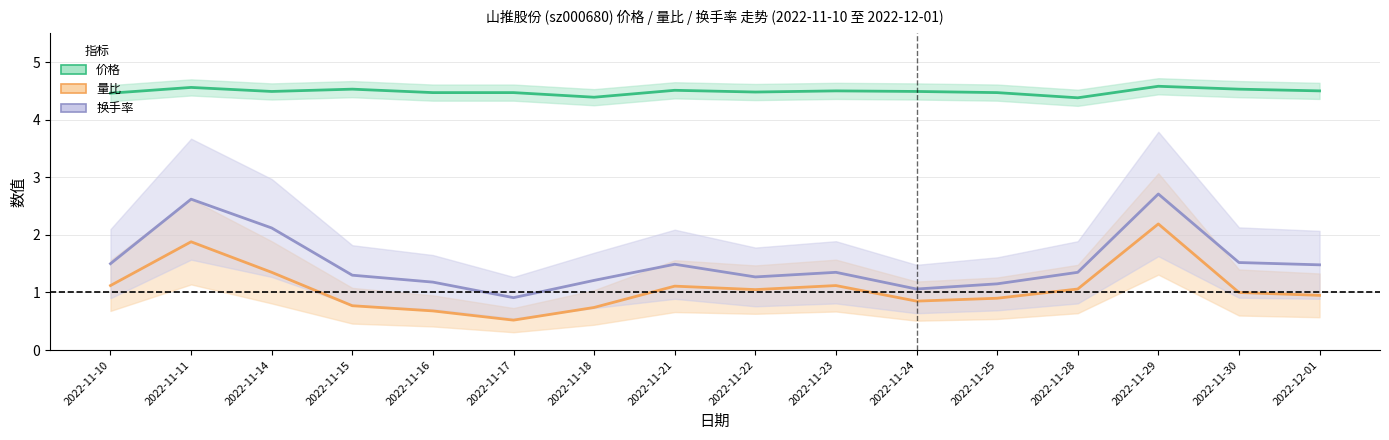

List the labels in order of 价格 value, largest first.

2022-11-29, 2022-11-11, 2022-11-15, 2022-11-30, 2022-11-21, 2022-11-23, 2022-12-01, 2022-11-14, 2022-11-24, 2022-11-22, 2022-11-16, 2022-11-17, 2022-11-25, 2022-11-10, 2022-11-18, 2022-11-28